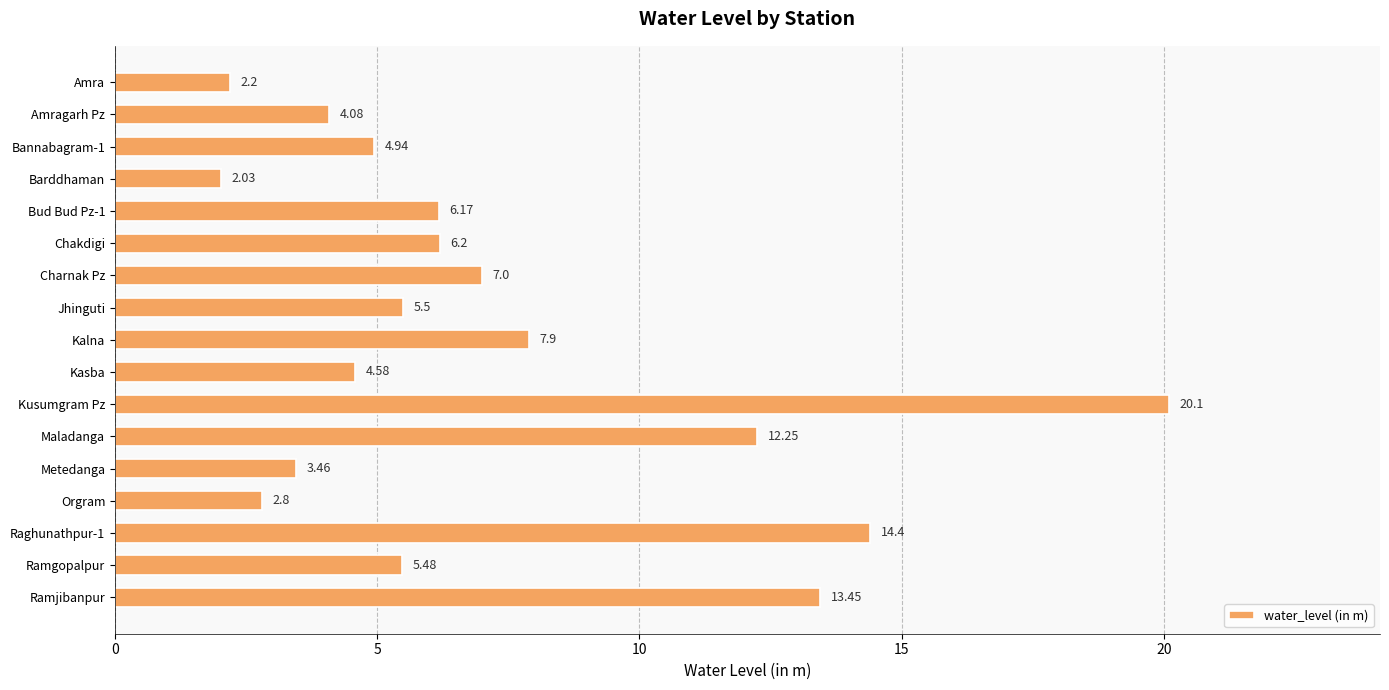

What is the difference between the maximum and minimum values?

18.1